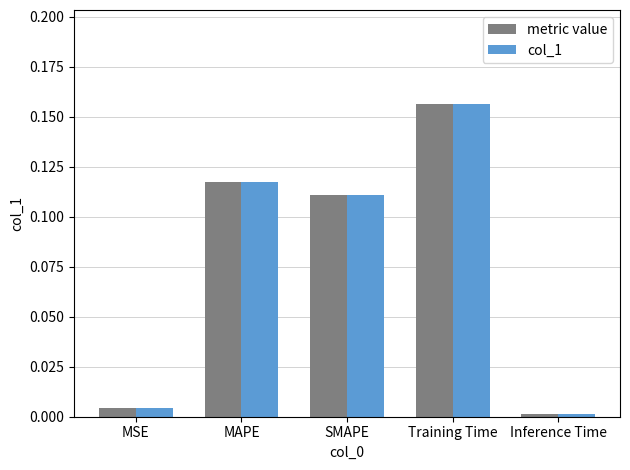

What position from the right is Inference Time?

1